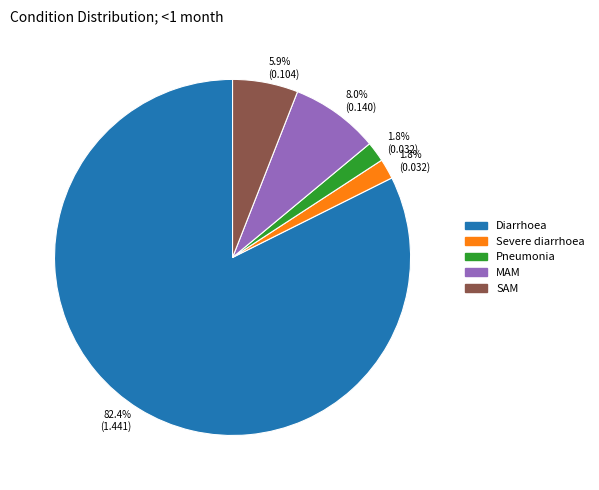

Is there a majority slice in this chart?

Yes